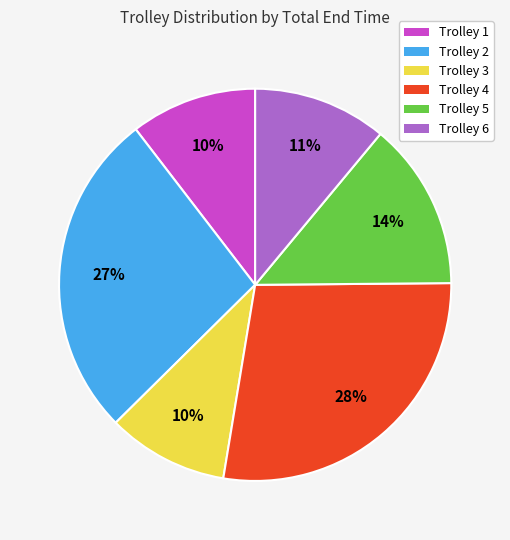

Count the number of slices in the pie.

6